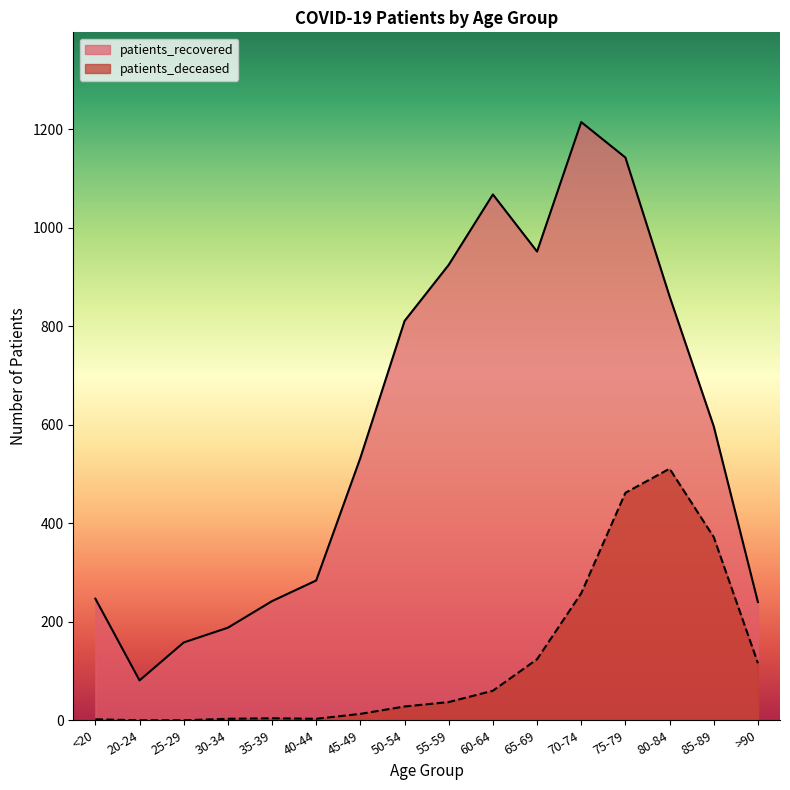

Reading right to left, extract all data points from this chart.

patients_recovered: 240	597	861	1143	1215	952	1068	925	811	533	284	242	188	158	81	247
patients_deceased: 116	372	511	462	258	124	60	37	28	13	3	4	3	0	0	2